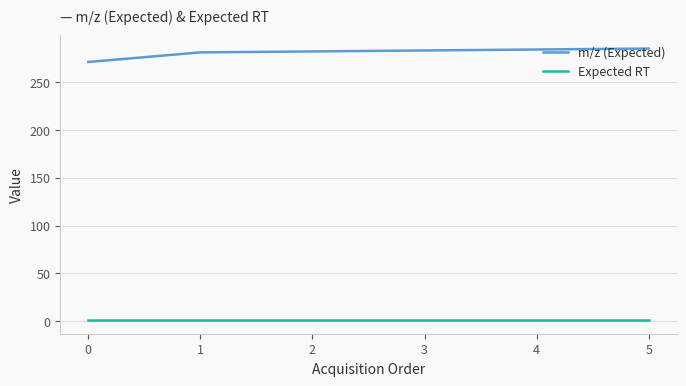

What is the sum of the m/z (Expected) values at 3 and 0?

554.5